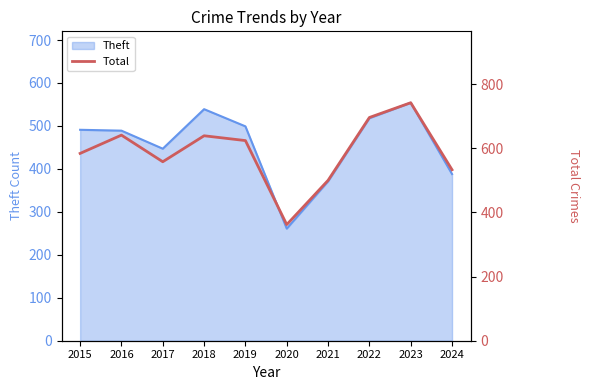

The Theft series shows 883 at 2023. True or false?

False